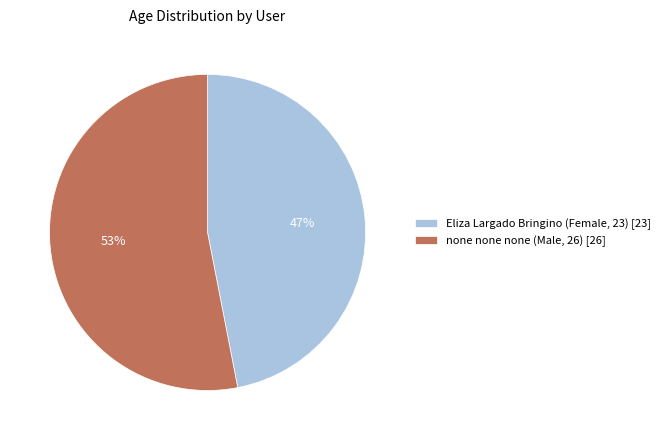

To the nearest percent, what is the difference between the largest and smallest slice percentages?

6%